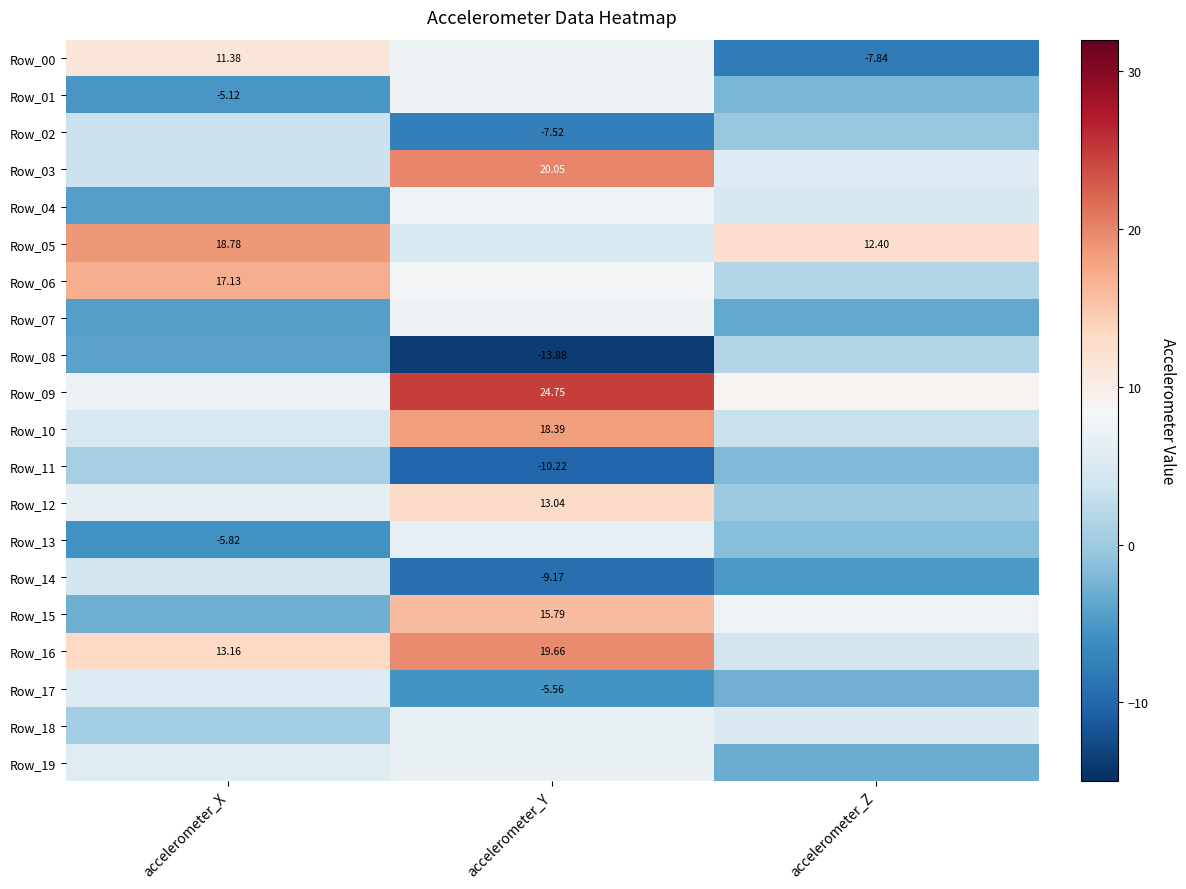

What is the spread (max minus min) of values at accelerometer_X?

24.6